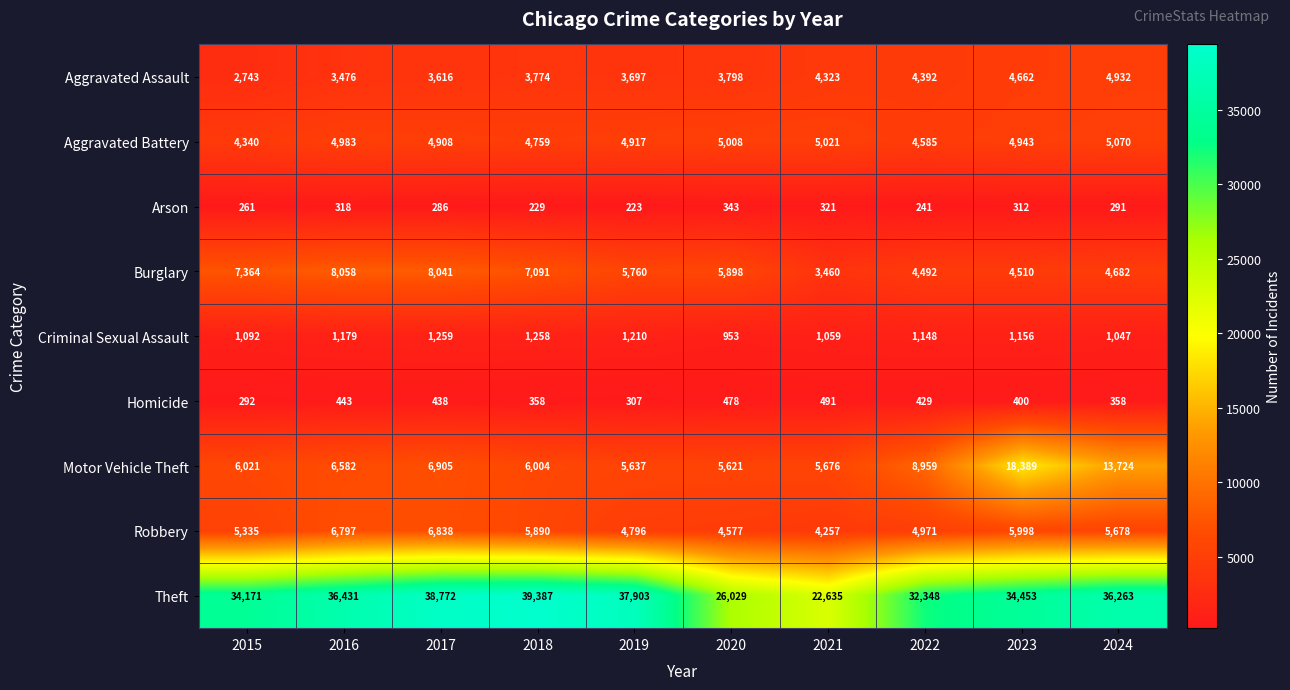

What is the spread (max minus min) of values at 2022?

32107